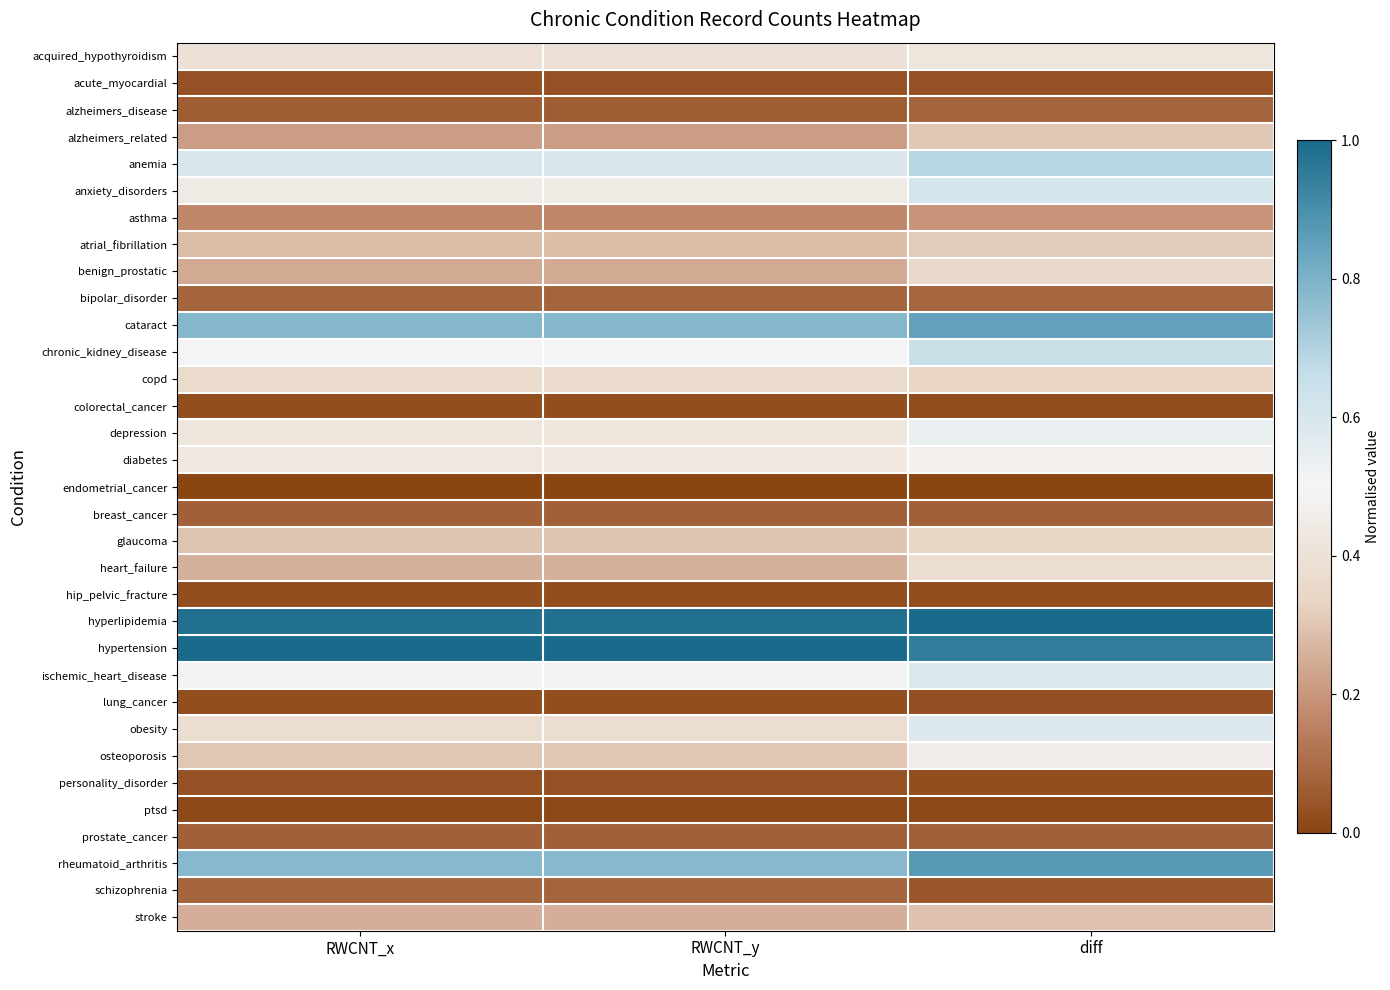

At RWCNT_x, list the series in order from largest to smallest.

hypertension, hyperlipidemia, cataract, rheumatoid_arthritis, anemia, chronic_kidney_disease, ischemic_heart_disease, anxiety_disorders, diabetes, depression, acquired_hypothyroidism, obesity, copd, osteoporosis, glaucoma, atrial_fibrillation, heart_failure, stroke, benign_prostatic, alzheimers_related, asthma, schizophrenia, bipolar_disorder, breast_cancer, prostate_cancer, alzheimers_disease, personality_disorder, acute_myocardial, colorectal_cancer, hip_pelvic_fracture, lung_cancer, ptsd, endometrial_cancer